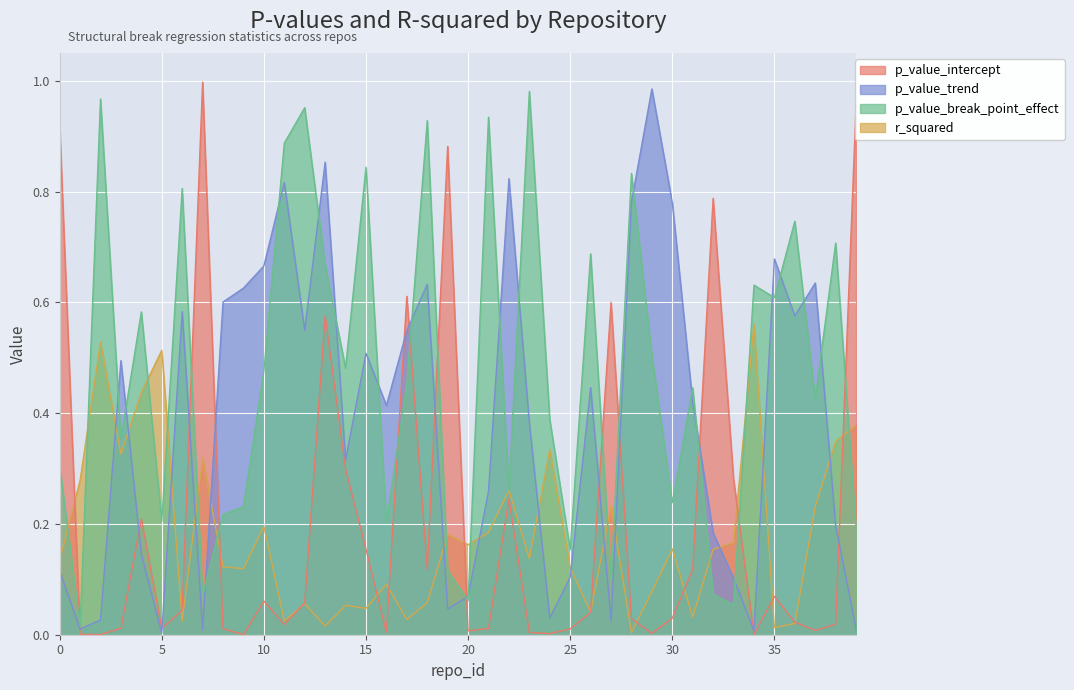

The value of p_value_trend at 39 is 0.0. True or false?

False